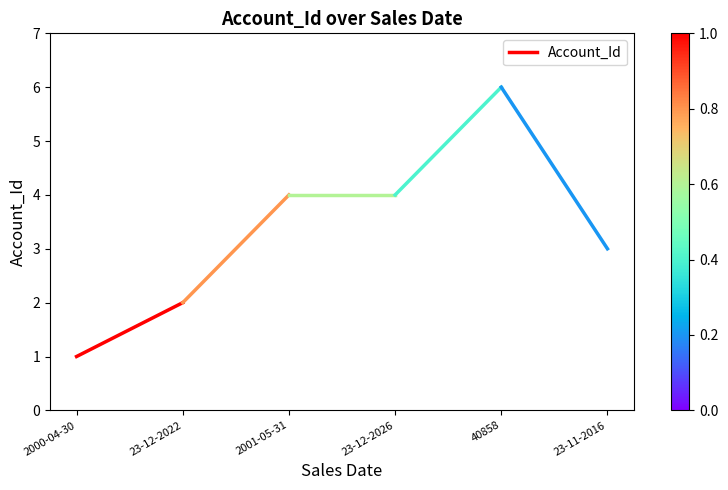

The value at 23-12-2022 is 2. True or false?

True